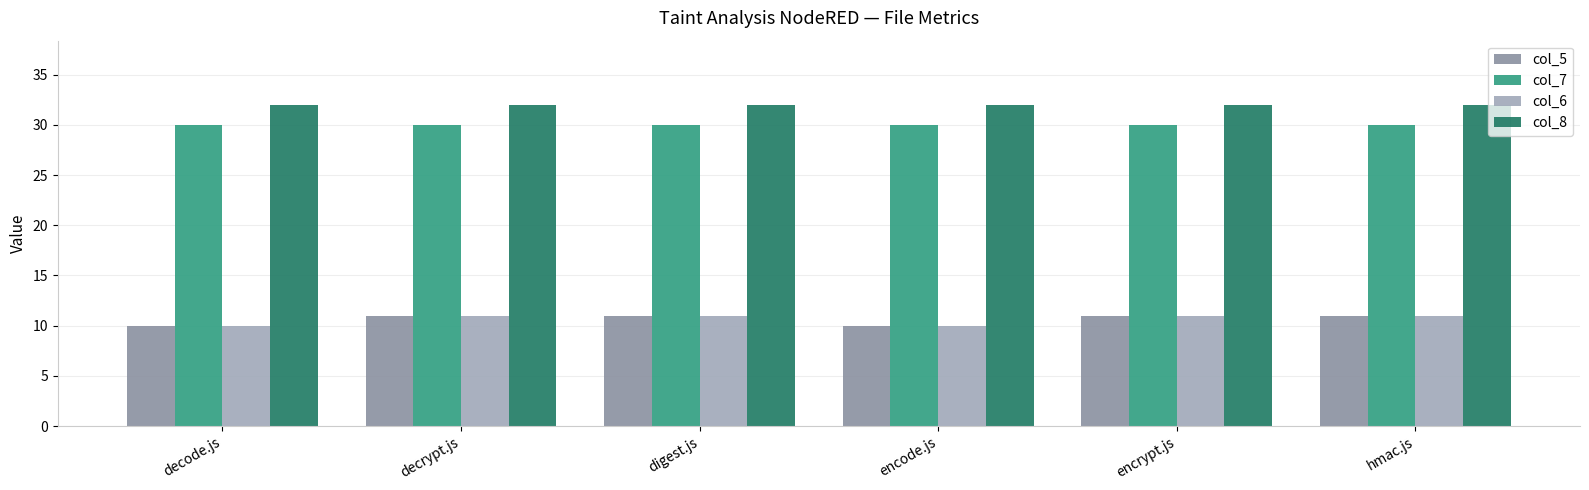

What is the difference between the highest and lowest values at digest.js?

21